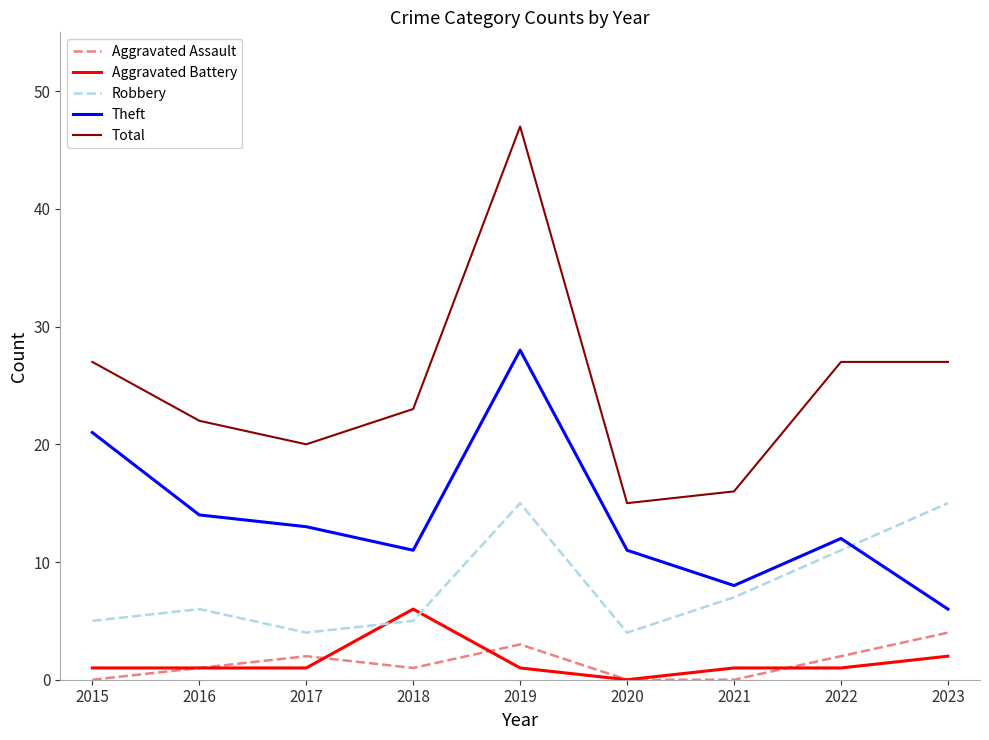

Does the chart display data point markers on the line(s)?

No